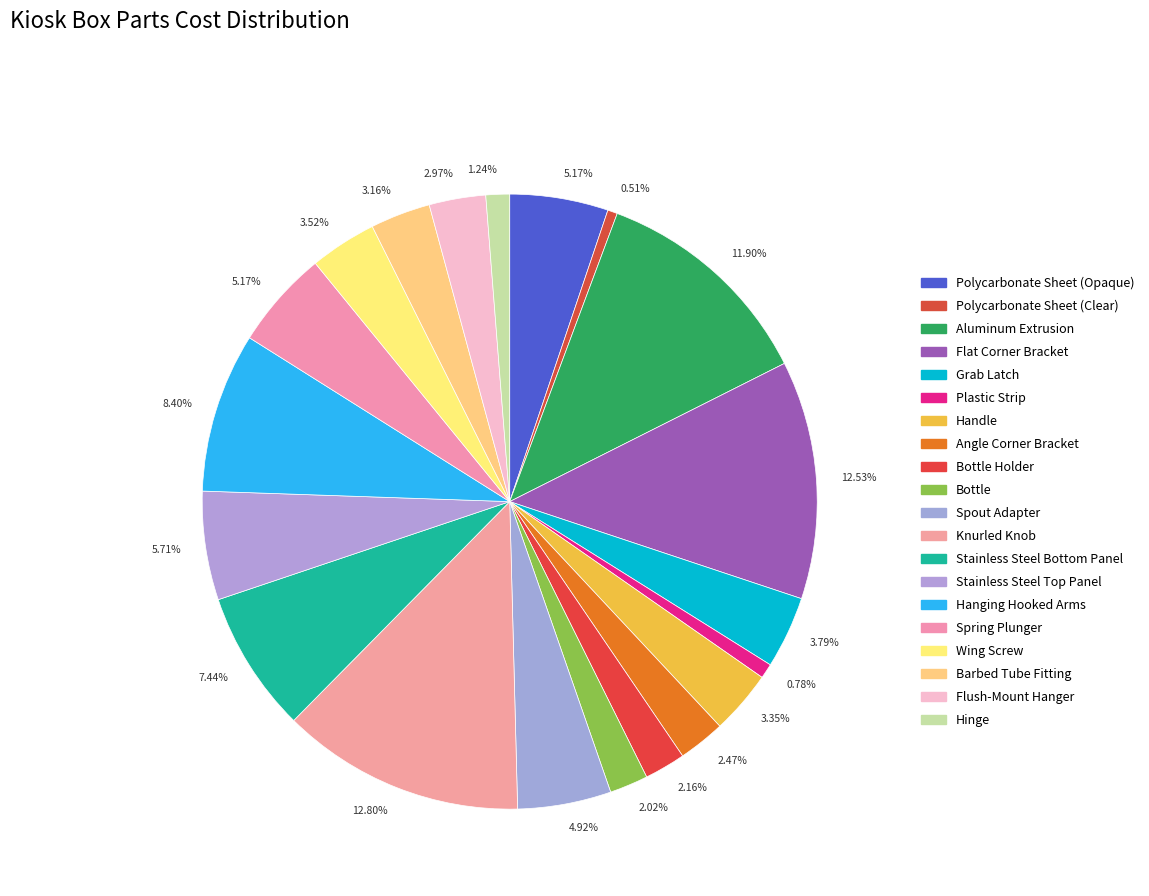

How many segments does this pie chart have?

20